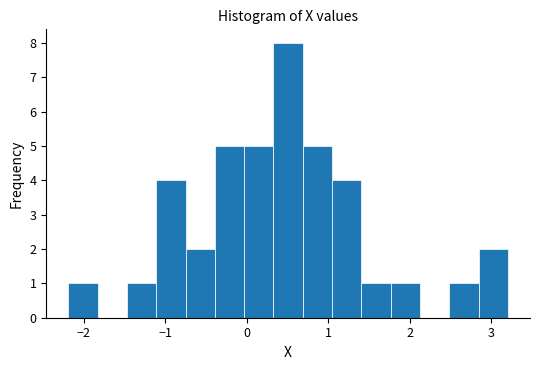

Around what value on the x-axis is the tallest bar? Give the approximate position of its centre, as read against the axis.

0.5